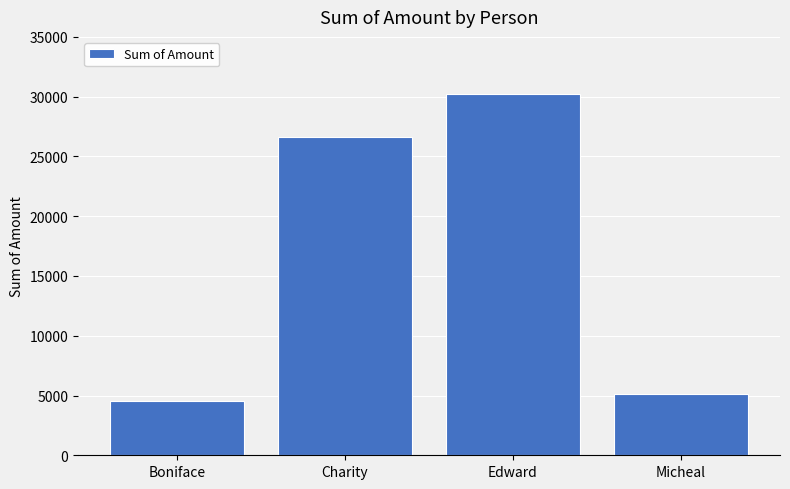

What is the label of the 4th bar from the left?

Micheal